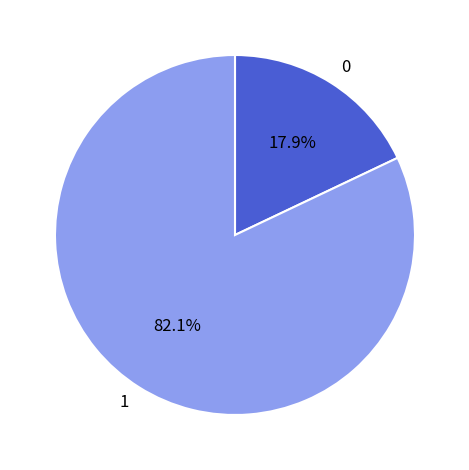

Is the sum of 0 and 1 greater than half?

Yes